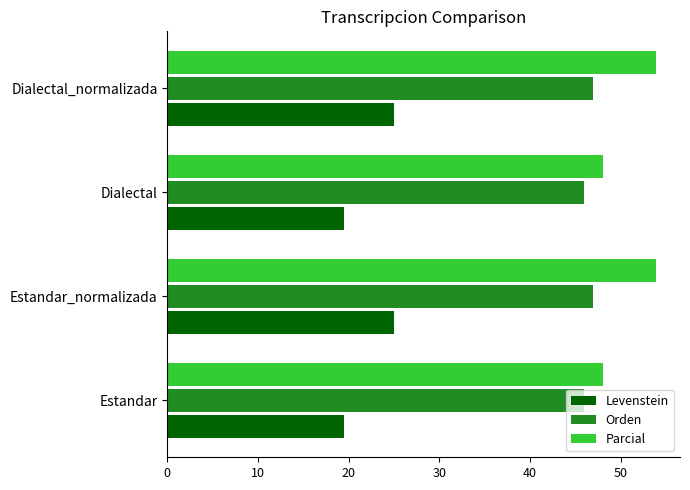

At how many categories does at least one series exceed 39?

4